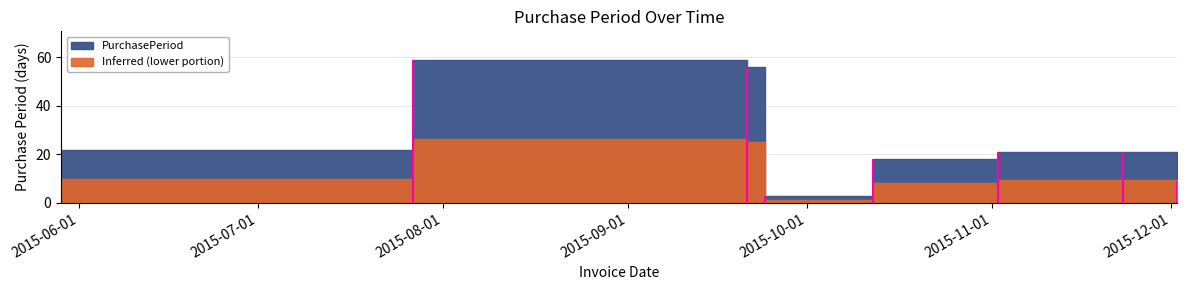

Reading right to left, list all the values displayed in this chart.

2015-12-02=9	2015-11-23=21	2015-11-02=21	2015-10-12=18	2015-09-24=3	2015-09-21=56	2015-07-27=59	2015-05-29=22